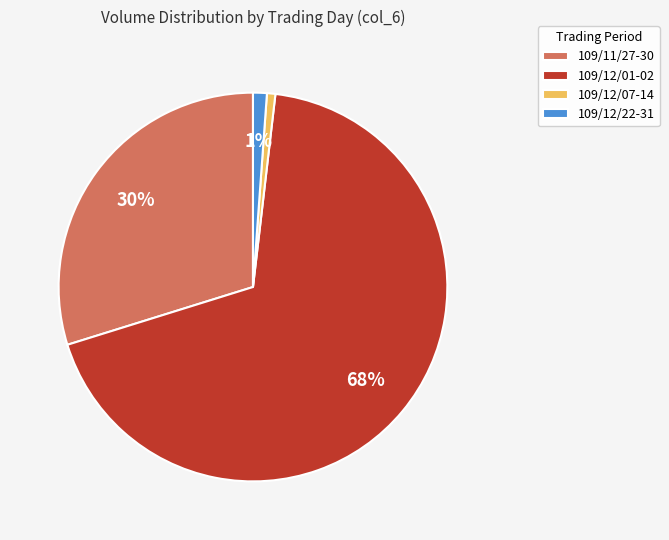

Is the sum of 109/12/07-14 and 109/12/01-02 greater than half?

Yes